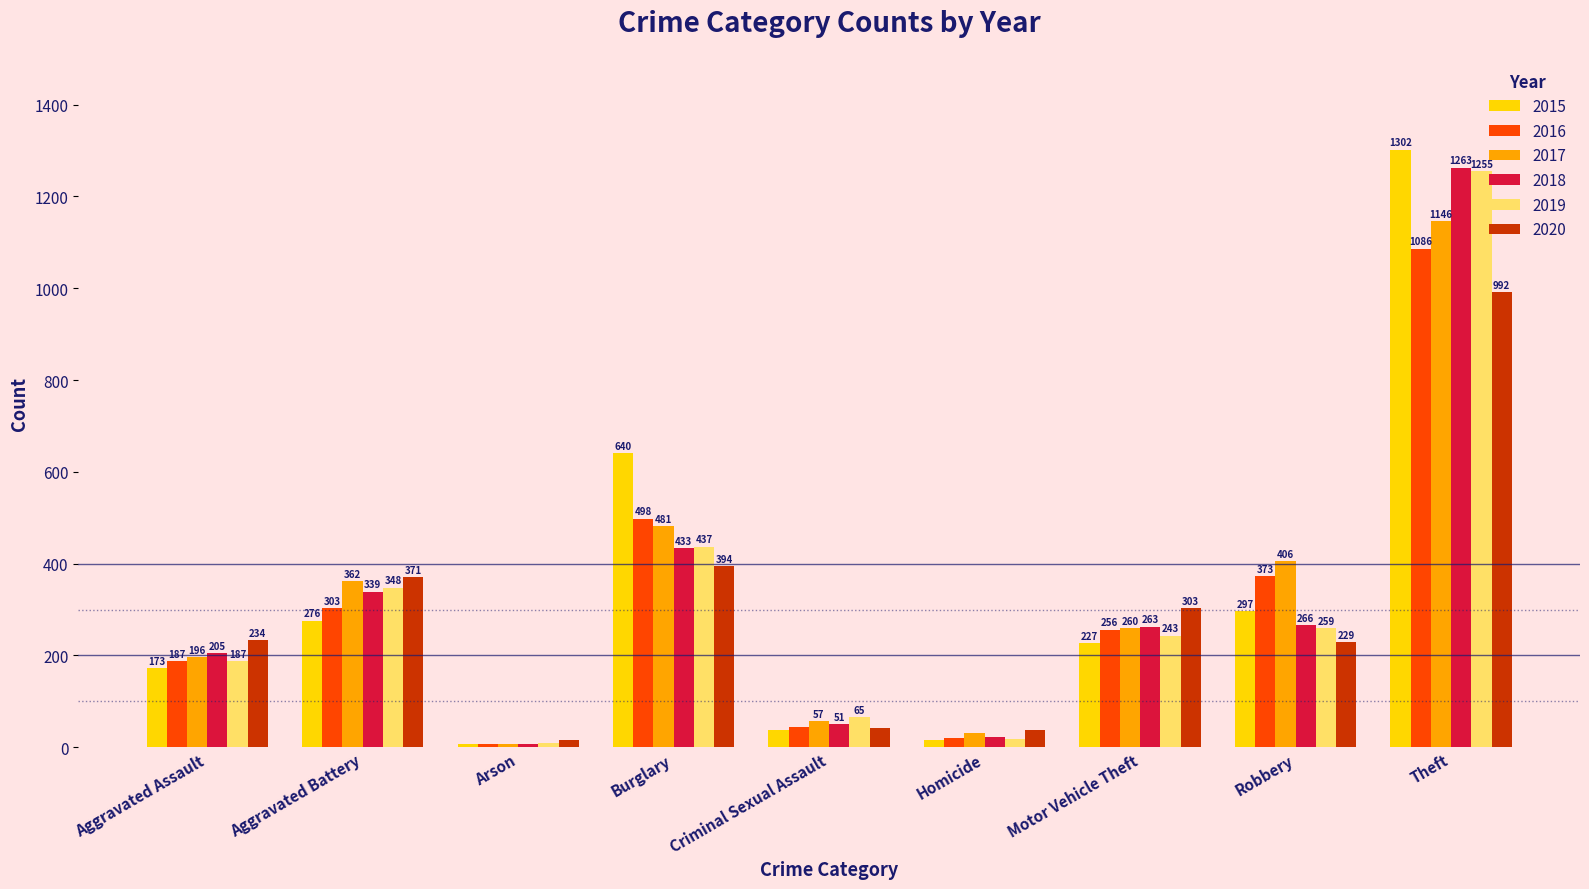

At which label is 2017 closest to 577?

Burglary